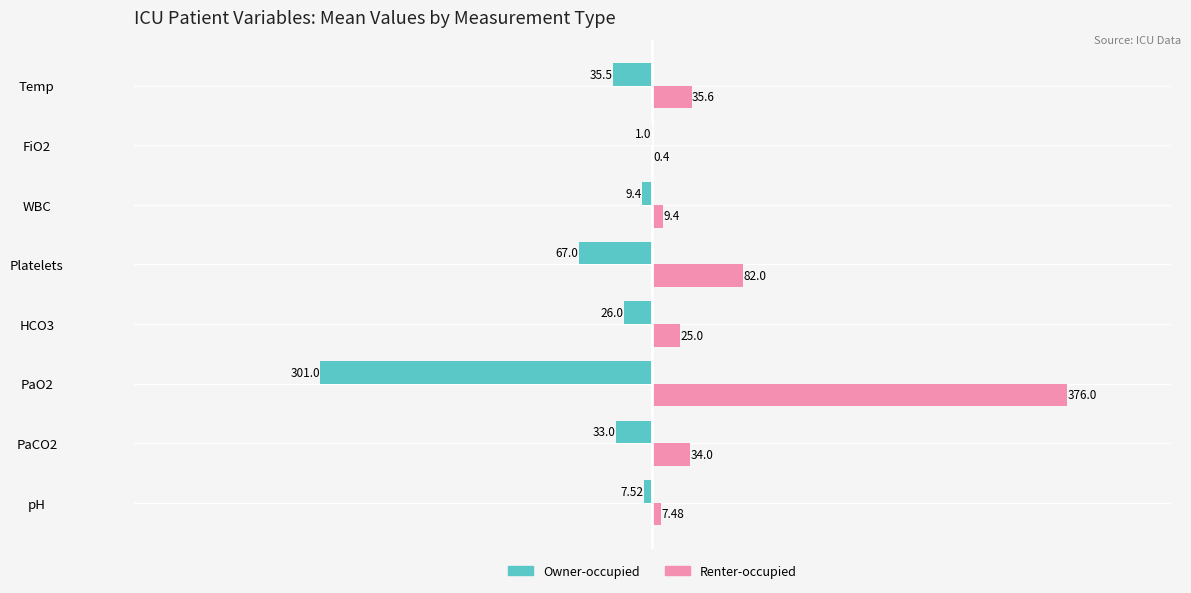

Which series changed the most between WBC and Temp?

Renter-occupied